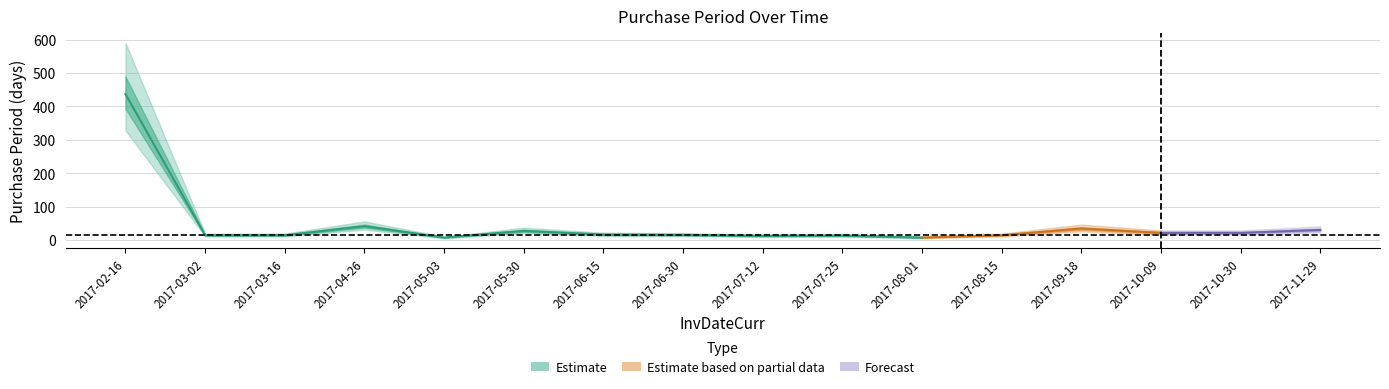

The chart shows a value of 437 at 2017-02-16. True or false?

True